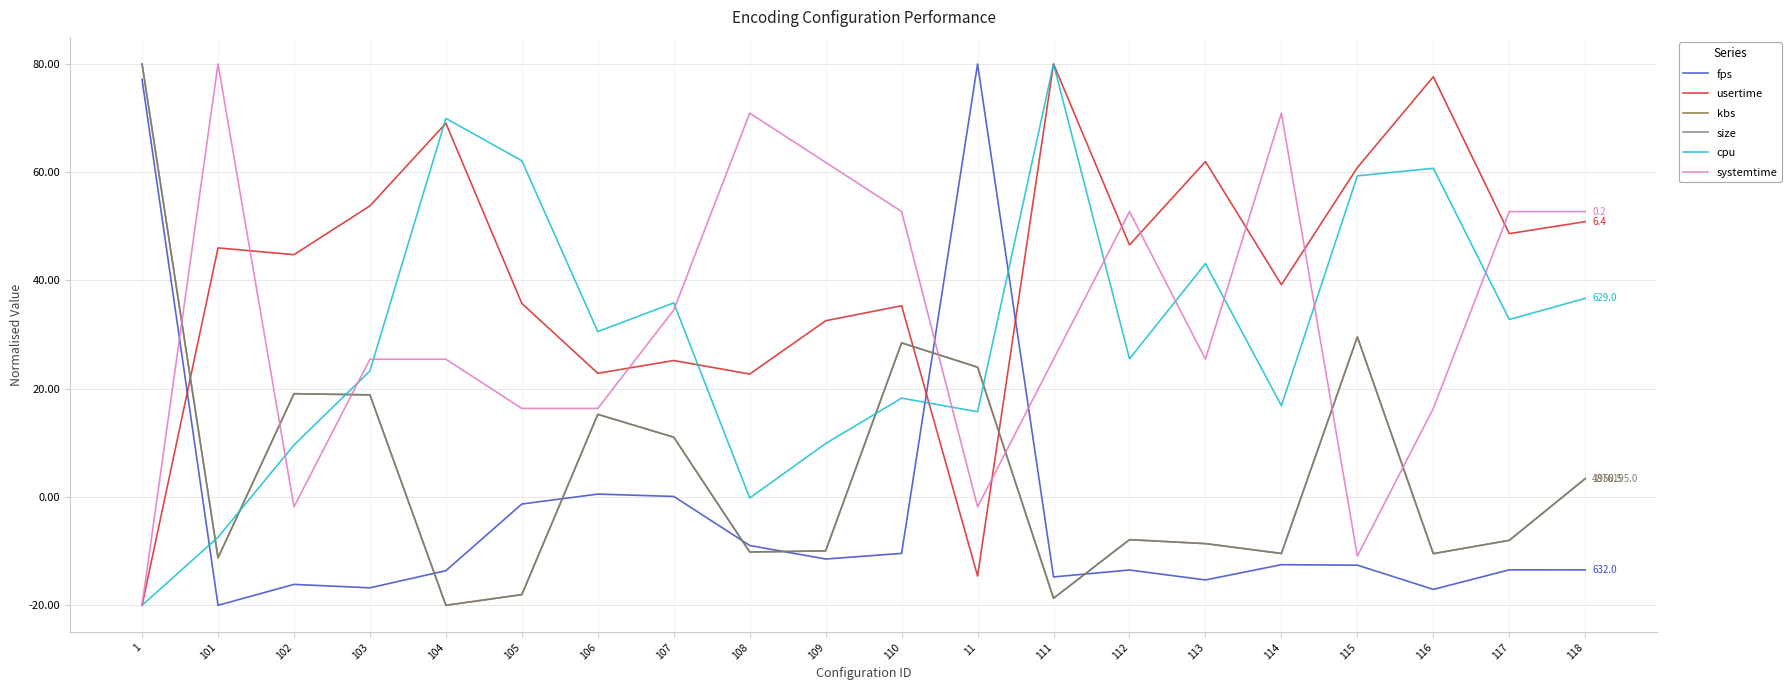

Where is the first local minimum for fps?

101